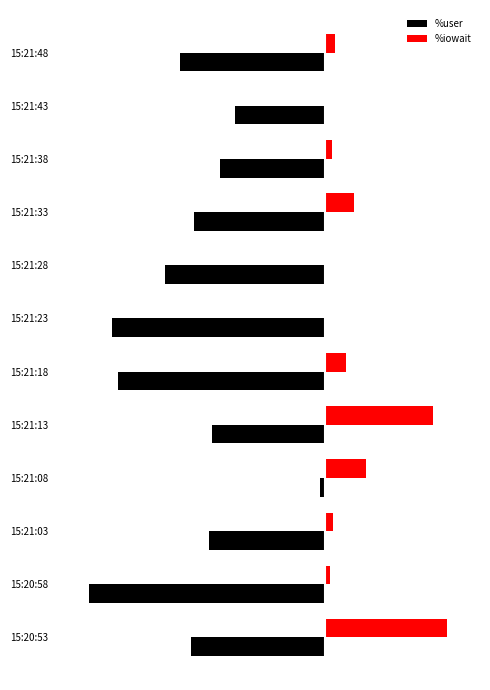

What are all the series names shown in the legend?

%user, %iowait